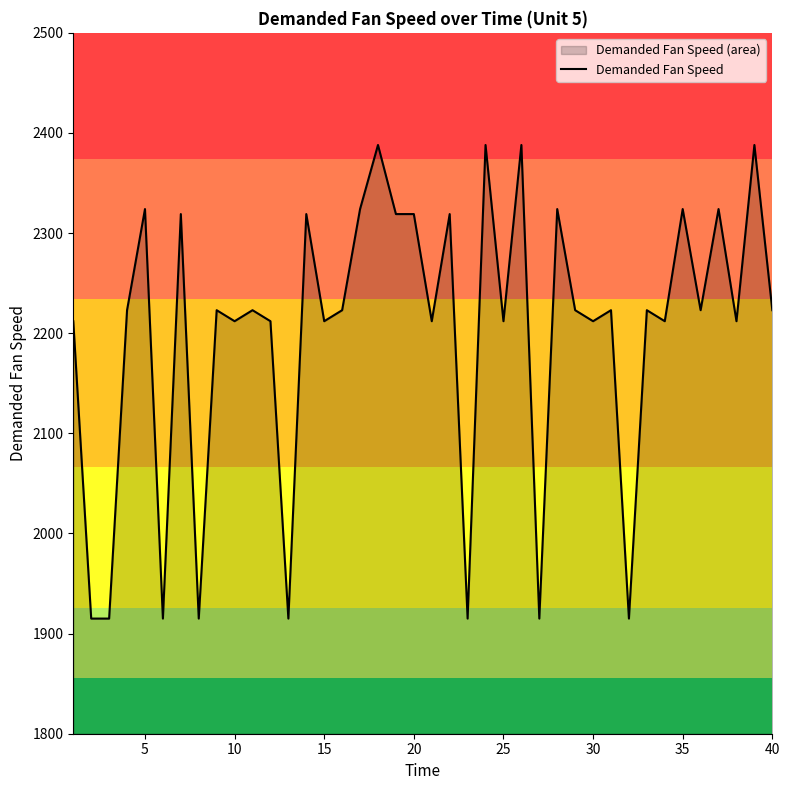

At which category does the data reach its first local peak?

5